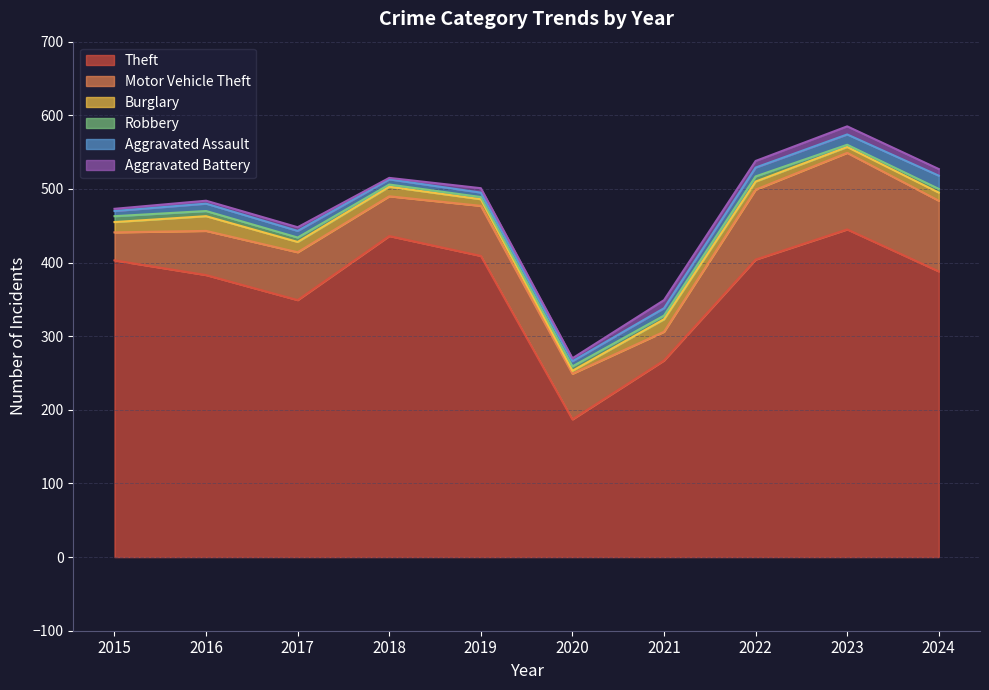

What is the average value of the Theft series?

367